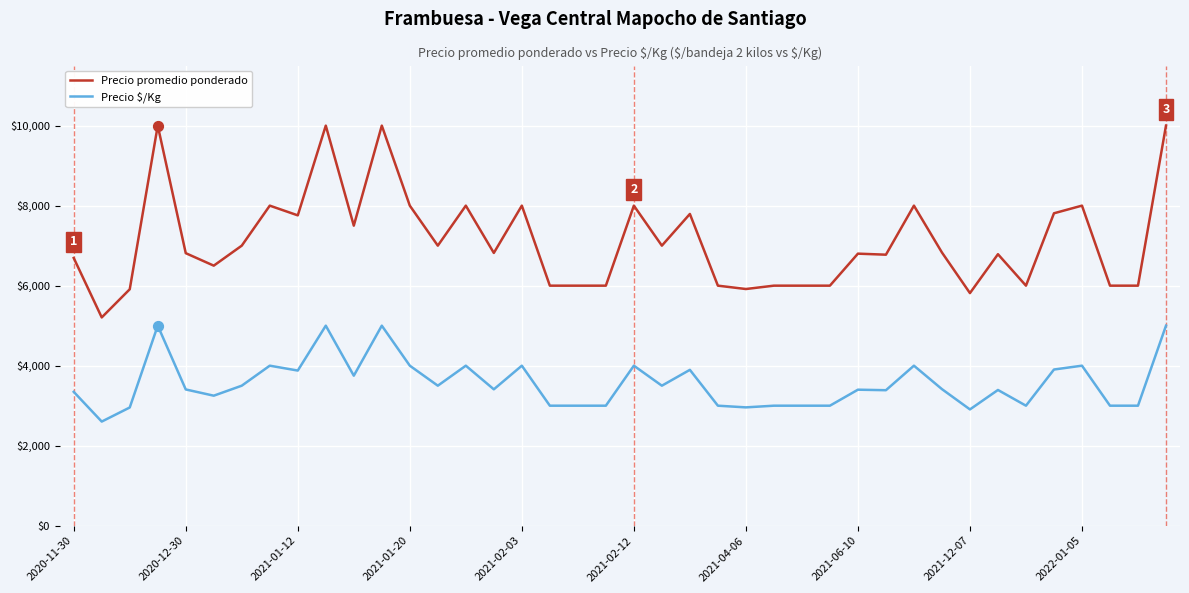

At how many categories does at least one series exceed 8841?

4